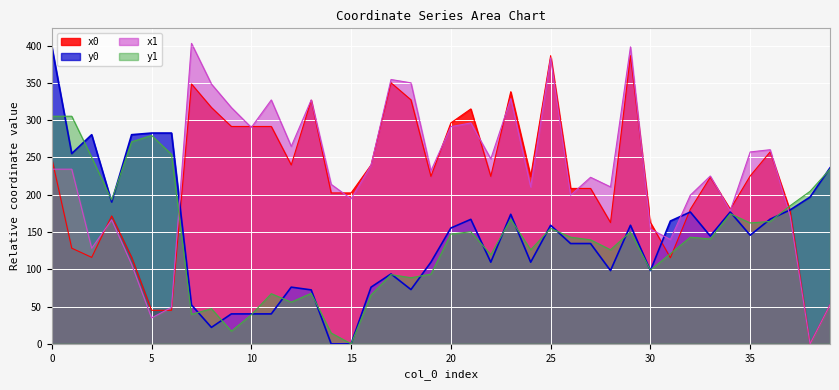

Reading left to right, what are all the values shown in this chart?

x0: 0=399.0	1=255.3	2=280.6	3=190.3	4=280.6	5=282.8	6=282.8	7=52.2	8=22.0	9=40.1	10=40.1	11=40.1	12=76.0	13=72.3	14=0.0	15=0.0	16=76.0	17=93.8	18=72.8	19=109.5	20=155.4	21=167.0	22=109.5	23=173.8	24=109.5	25=159.1	26=134.5	27=134.5	28=98.3	29=159.1	30=98.3	31=164.8	32=176.8	33=144.6	34=176.8	35=145.7	36=167.2	37=179.6	38=196.9	39=236.2
y0: 0=248.9	1=128.3	2=116.0	3=171.6	4=116.0	5=45.0	6=45.0	7=348.6	8=317.0	9=291.6	10=291.6	11=291.6	12=240.0	13=326.8	14=202.4	15=202.4	16=240.0	17=350.2	18=327.3	19=224.7	20=296.4	21=315.2	22=224.7	23=338.2	24=224.7	25=386.6	26=208.5	27=208.5	28=162.7	29=386.6	30=162.7	31=115.4	32=180.5	33=223.5	34=180.5	35=225.2	36=257.5	37=178.7	38=0.0	39=52.2
x1: 0=305.4	1=305.4	2=250.2	3=193.1	4=271.1	5=279.6	6=254.2	7=39.5	8=47.1	9=17.0	10=39.0	11=67.3	12=56.0	13=67.7	14=14.5	15=0.0	16=65.6	17=92.9	18=88.7	19=93.5	20=147.3	21=150.3	22=119.6	23=167.2	24=126.2	25=154.9	26=143.1	27=139.5	28=126.2	29=150.3	30=98.9	31=120.9	32=143.1	33=140.7	34=174.6	35=162.2	36=164.2	37=185.3	38=204.6	39=234.4
y1: 0=234.3	1=234.3	2=128.2	3=166.4	4=106.6	5=34.7	6=48.9	7=403.1	8=348.6	9=317.0	10=290.3	11=327.2	12=264.9	13=327.2	14=214.0	15=194.5	16=239.7	17=354.7	18=350.1	19=232.1	20=291.4	21=296.4	22=248.2	23=328.9	24=210.6	25=383.7	26=199.4	27=223.4	28=210.6	29=398.5	30=154.0	31=140.0	32=199.4	33=225.2	34=178.6	35=257.4	36=260.5	37=171.5	38=0.0	39=52.2